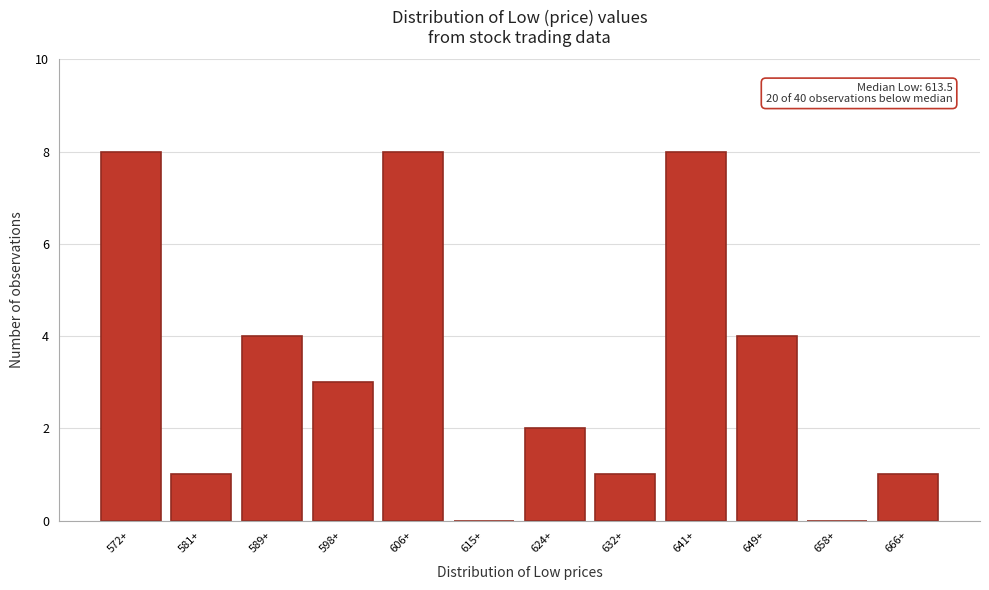

Reading right to left, transcribe all the data shown in this chart.

666+=1	658+=0	649+=4	641+=8	632+=1	624+=2	615+=0	606+=8	598+=3	589+=4	581+=1	572+=8